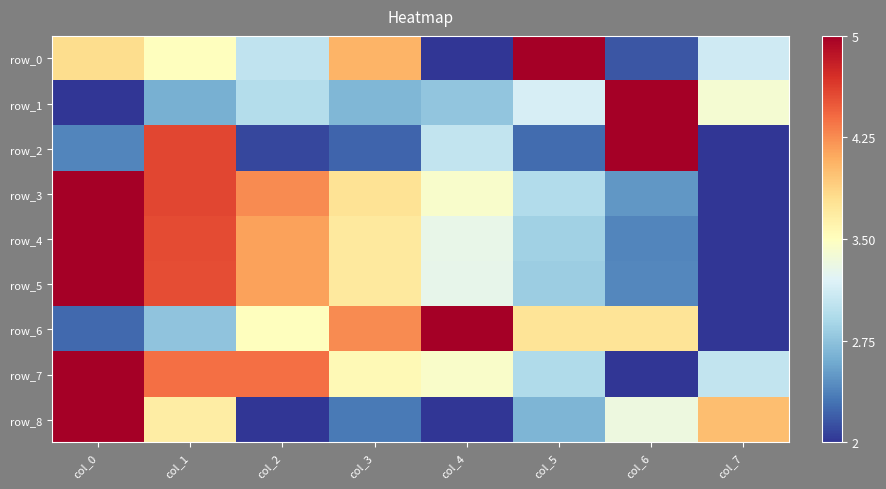

The row_8 series shows 0.6 at col_1. True or false?

True